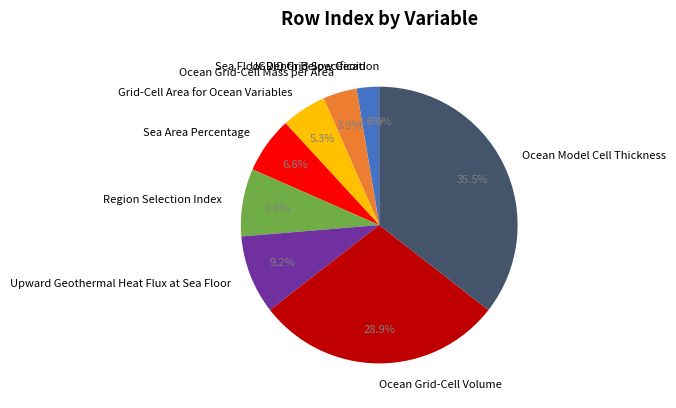

Which category has the smallest portion of the pie?

UGRID Grid Specification